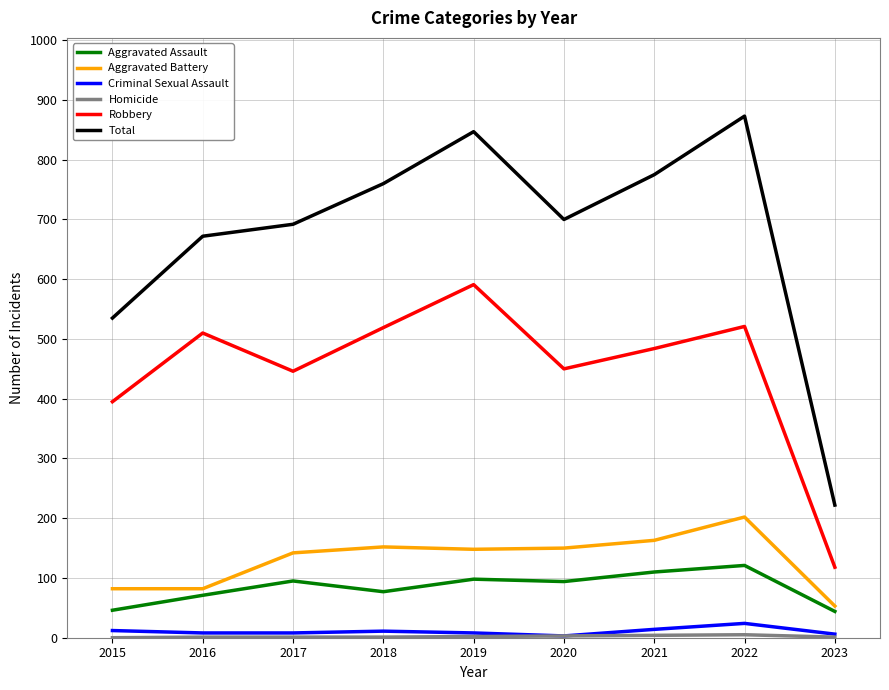

How many lines are shown in the chart?

6